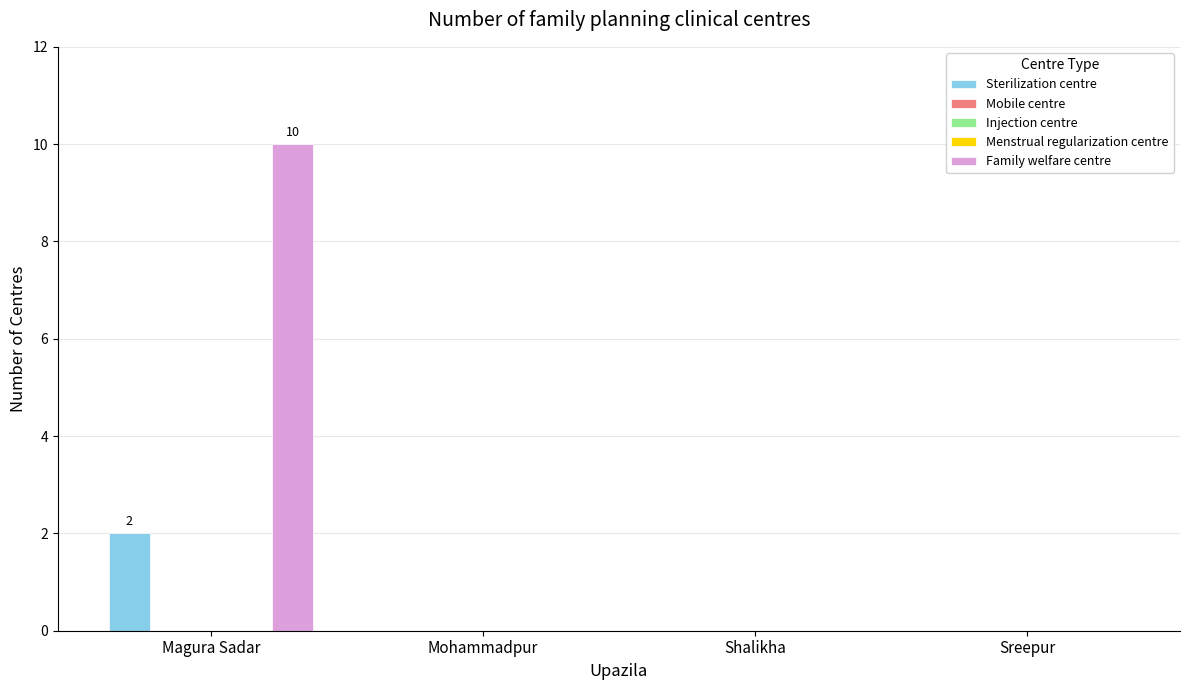

Reading right to left, transcribe all the data shown in this chart.

Sterilization centre: 0	0	0	2
Mobile centre: 0	0	0	0
Injection centre: 0	0	0	0
Menstrual regularization centre: 0	0	0	0
Family welfare centre: 0	0	0	10